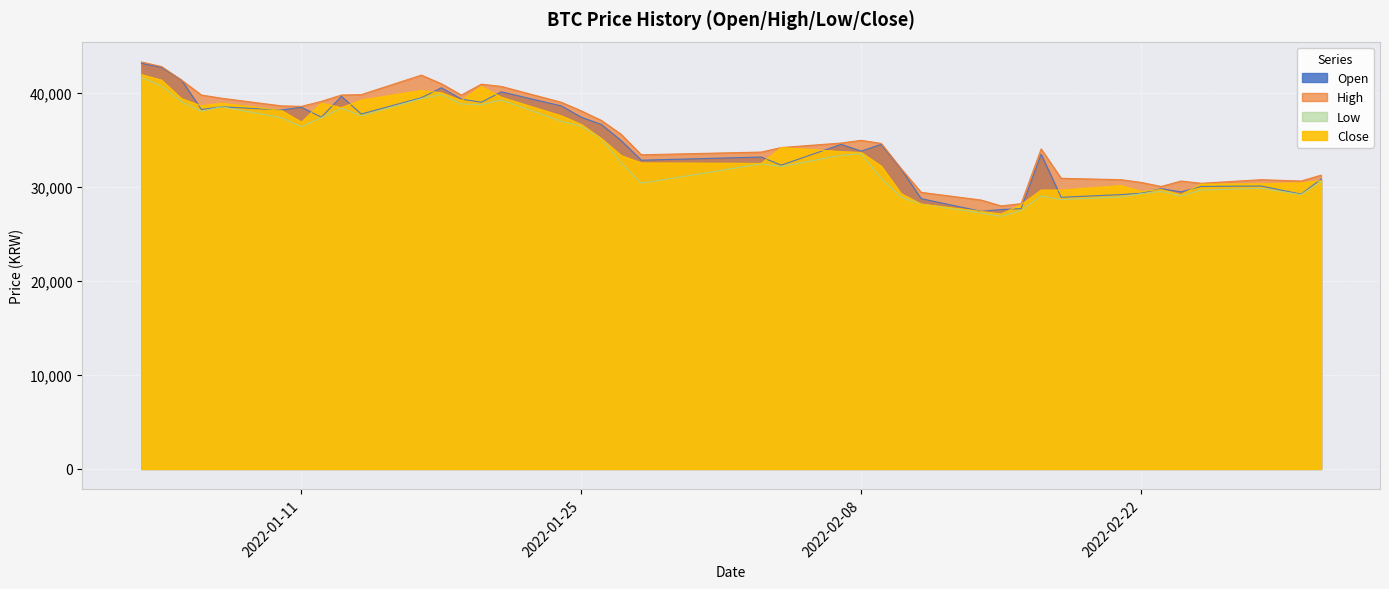

How many data points in Low are less than 33394?

20